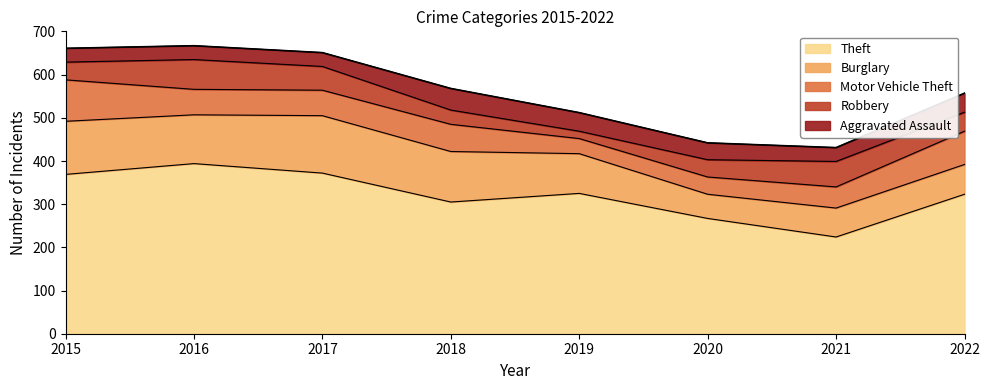

Which series has the largest range (max minus min)?

Theft